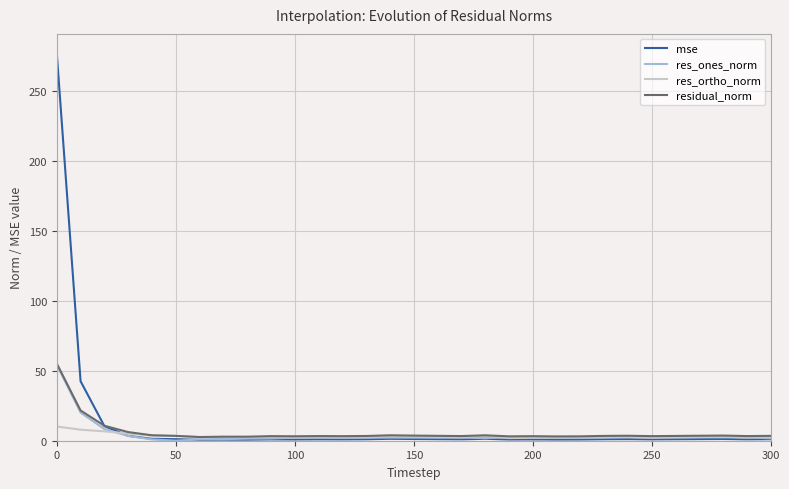

Which series has the largest range (max minus min)?

mse